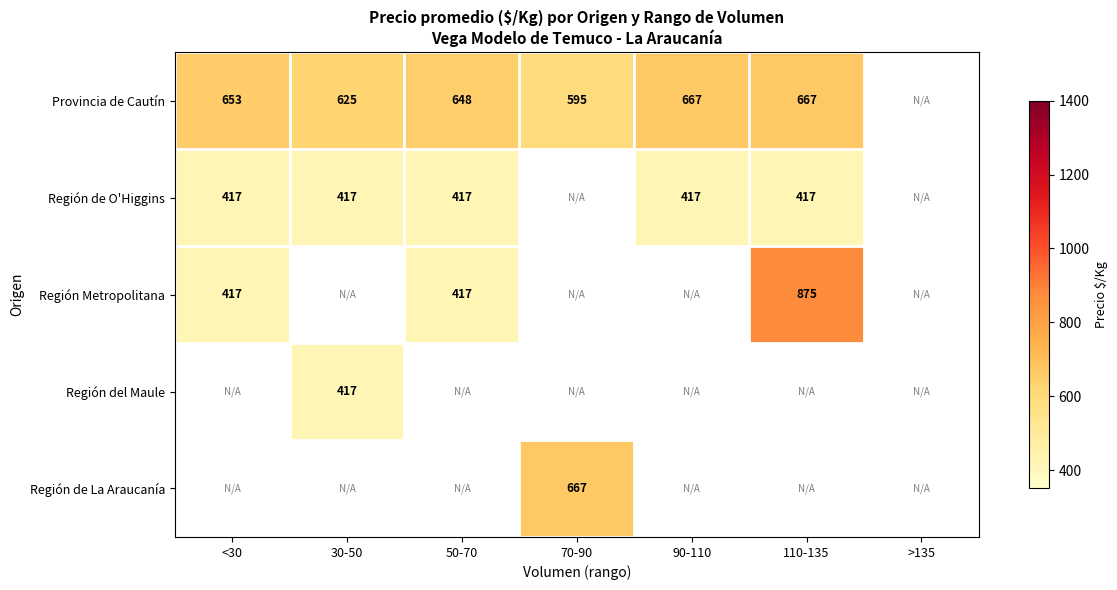

Is the value of Provincia de Cautín at 70-90 greater than the value of Región Metropolitana at 50-70?

Yes